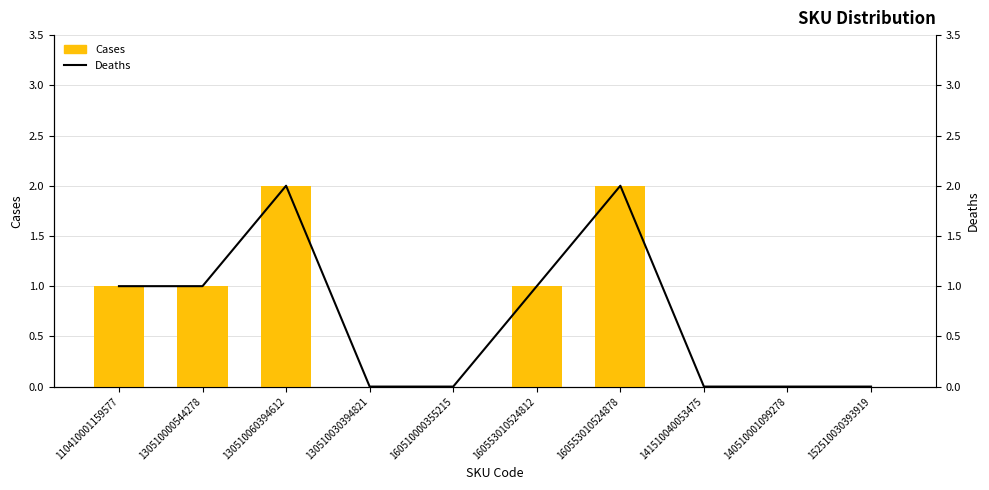

What is the sum of the Deaths values at 160553010524812 and 160510000355215?

1